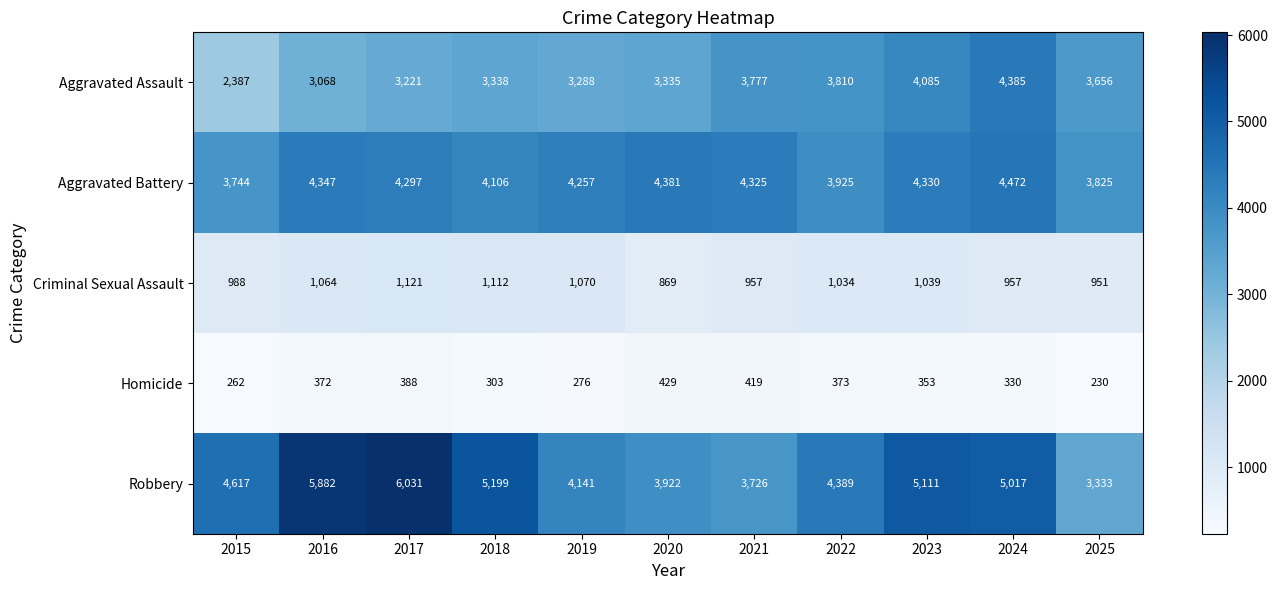

At which category does the chart reach its minimum across all series?

2025